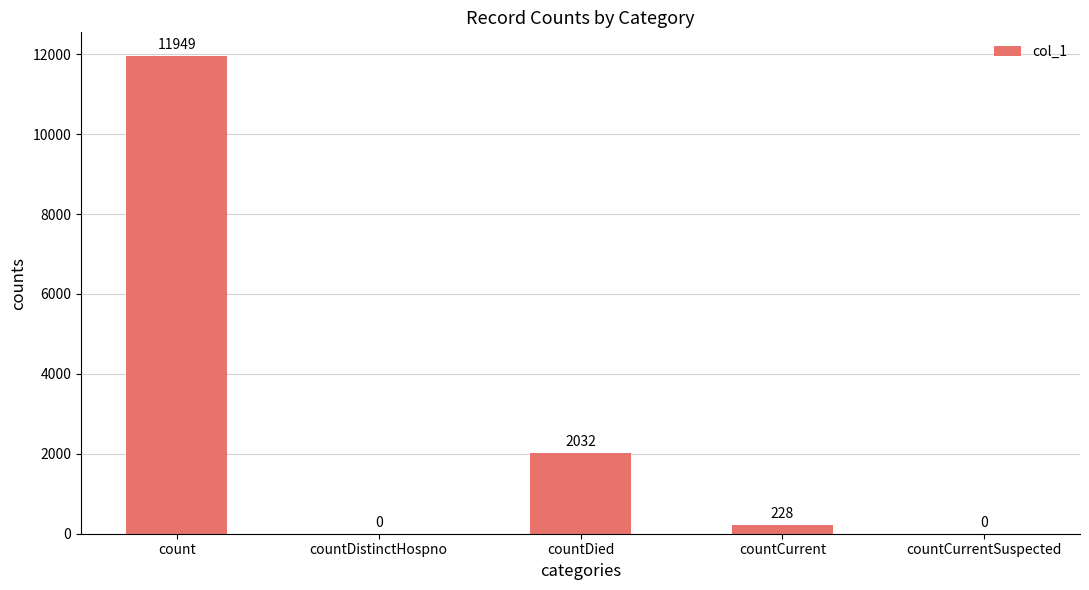

Where is the data nearest to the value 5974?

countDied